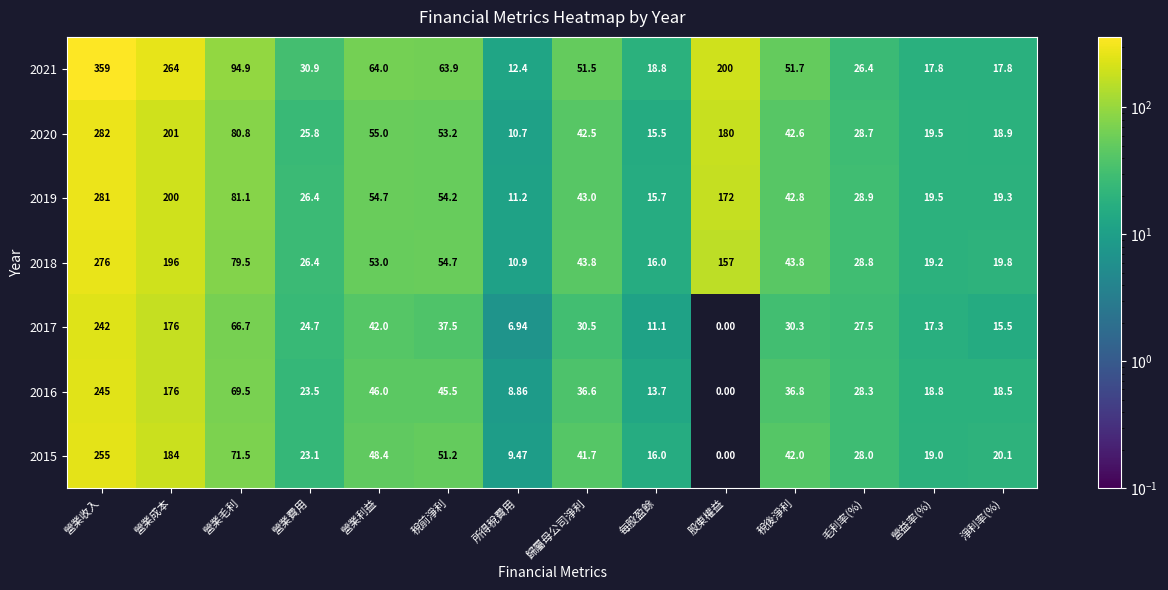

List the labels in order of 2016 value, largest first.

營業收入, 營業成本, 營業毛利, 營業利益, 稅前淨利, 稅後淨利, 歸屬母公司淨利, 毛利率(%), 營業費用, 營益率(%), 淨利率(%), 每股盈餘, 所得稅費用, 股東權益